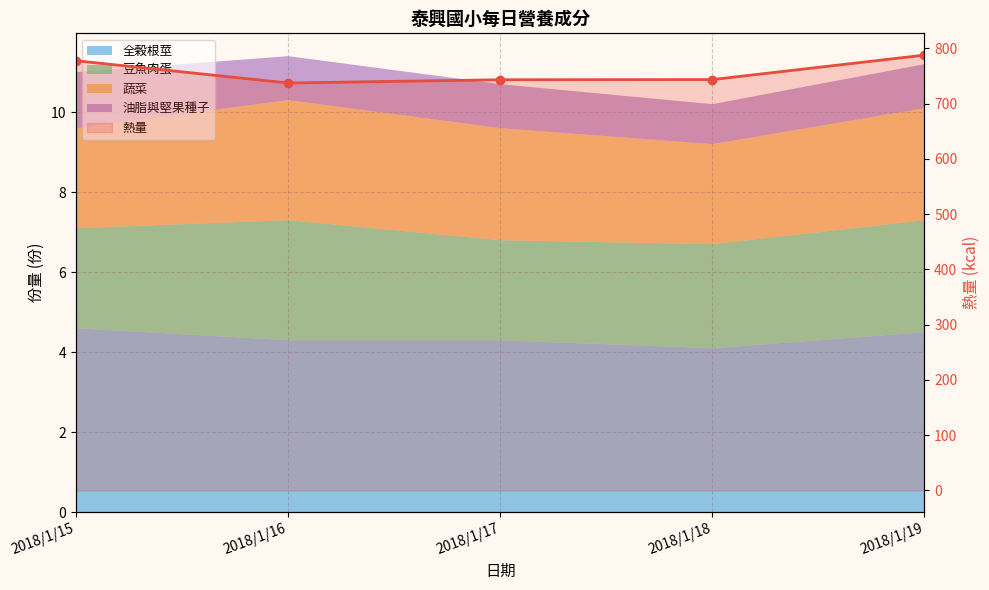

The chart shows a value of 1082.7 at 2018/1/15. True or false?

False